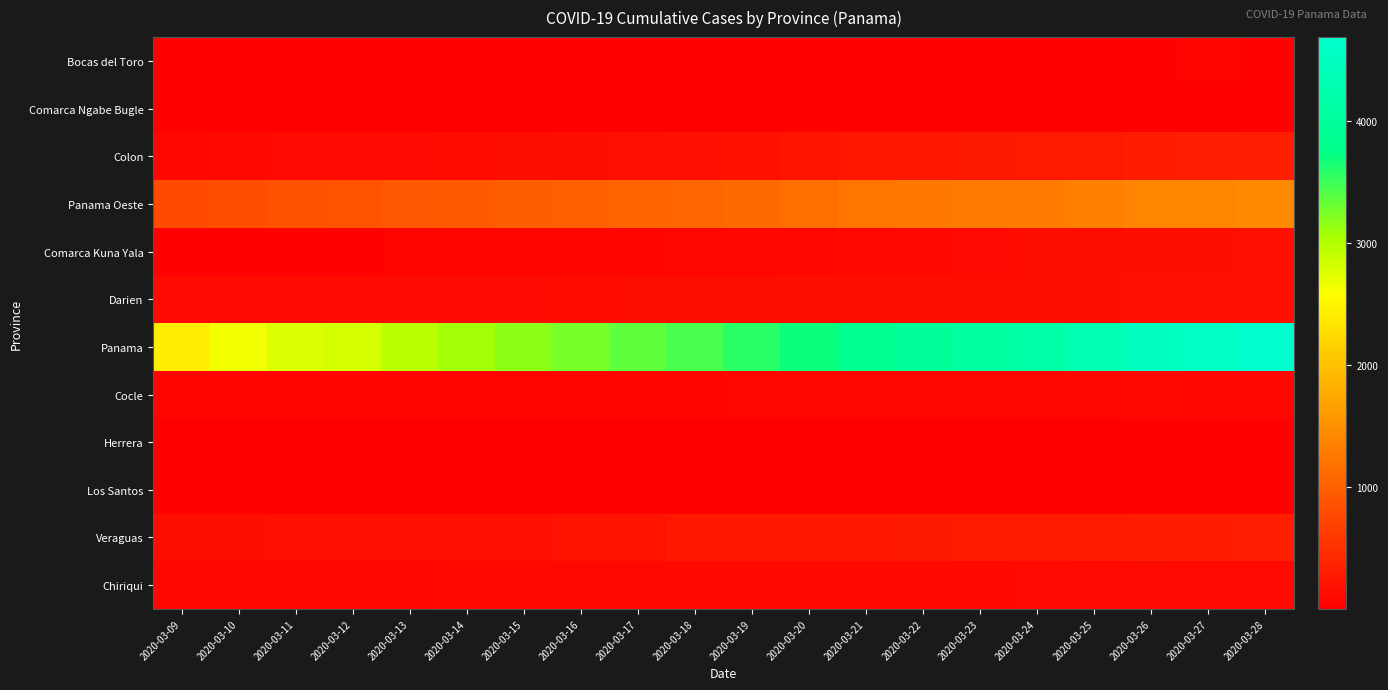

Which label corresponds to the largest value in the chart?

2020-03-28